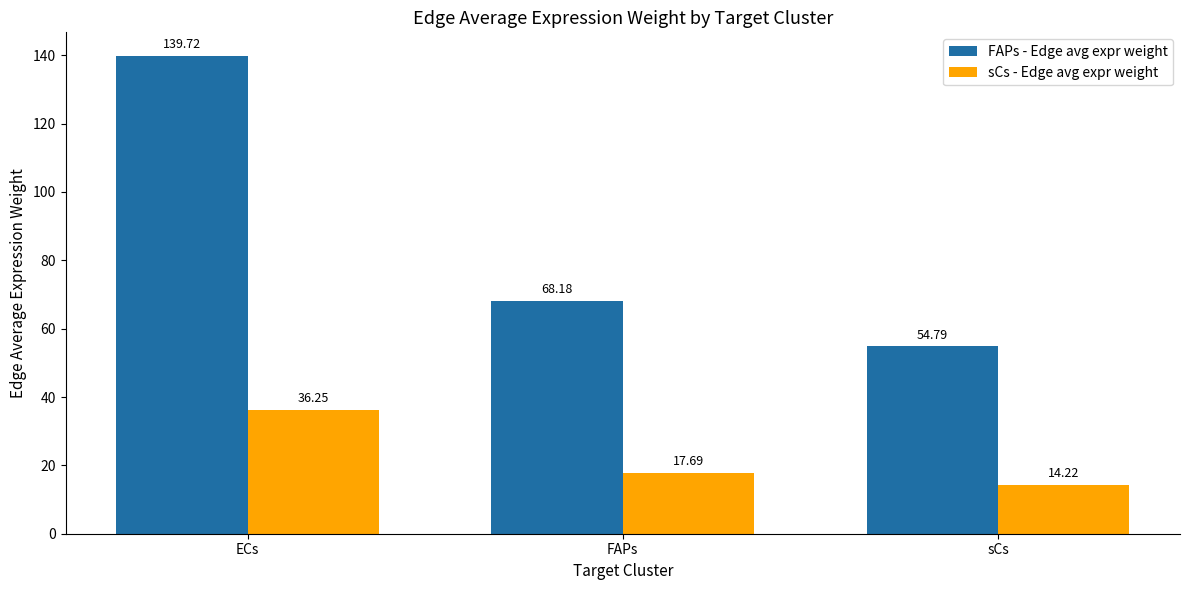

How many data points in sCs - Edge avg expr weight are less than 17?

1